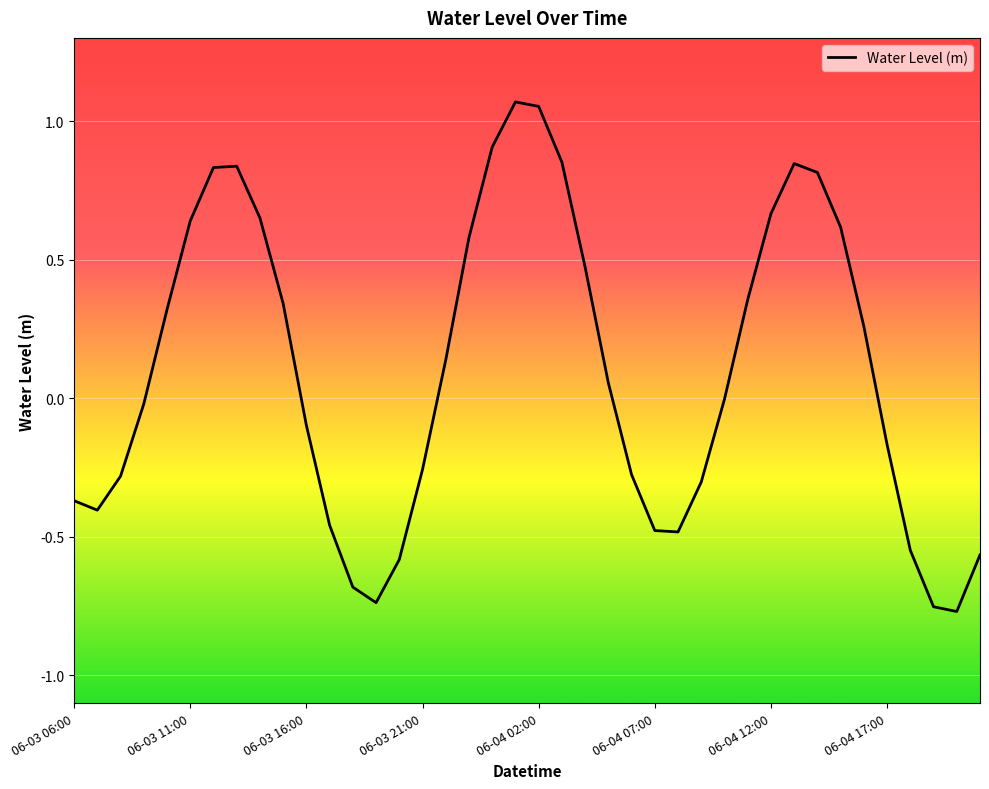

What is the difference between the maximum and minimum values?

1.8